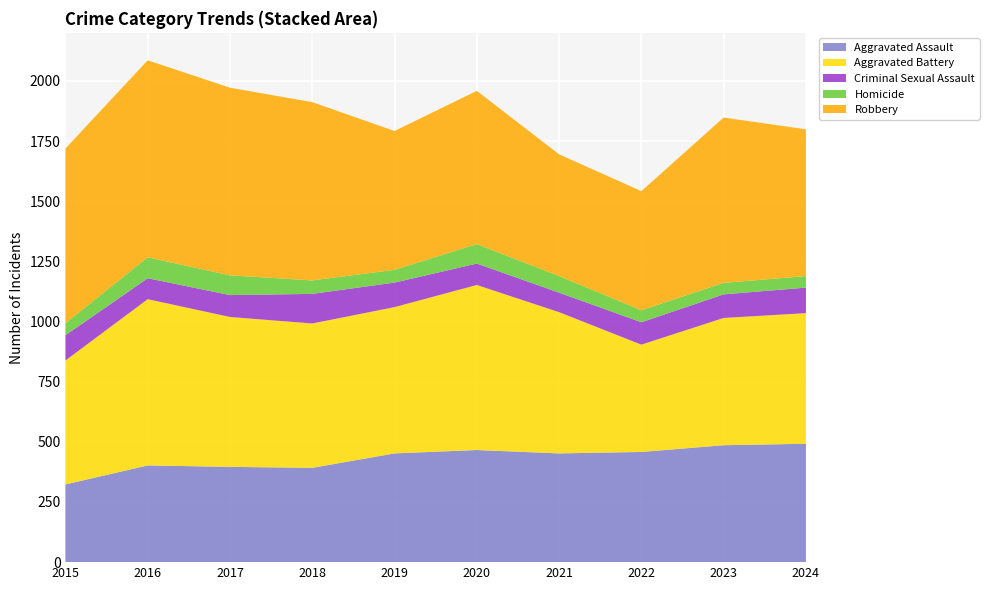

Reading left to right, what are all the values shown in this chart?

Aggravated Assault: 323	402	396	392	452	466	452	458	486	492
Aggravated Battery: 515	691	623	600	608	686	587	446	529	543
Criminal Sexual Assault: 105	87	91	123	102	89	81	93	98	106
Homicide: 50	87	82	56	53	81	69	50	48	48
Robbery: 726	819	780	741	577	637	506	495	687	610